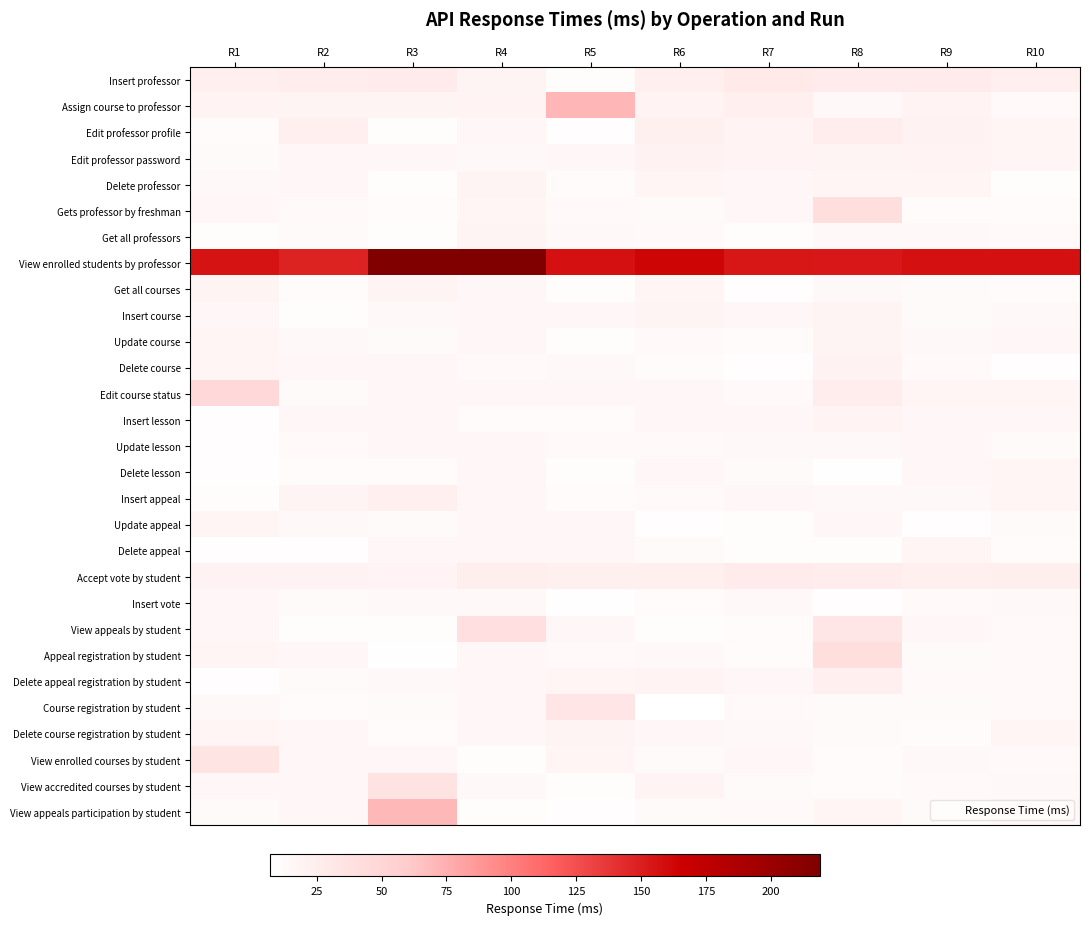

Reading left to right, list all the values displayed in this chart.

Insert professor: R1=24	R2=26	R3=28	R4=18	R5=10	R6=24	R7=30	R8=27	R9=28	R10=24
Assign course to professor: R1=19	R2=18	R3=18	R4=20	R5=71	R6=19	R7=23	R8=14	R9=19	R10=13
Edit professor profile: R1=11	R2=24	R3=10	R4=15	R5=9	R6=22	R7=19	R8=26	R9=21	R10=17
Edit professor password: R1=12	R2=15	R3=15	R4=14	R5=15	R6=21	R7=19	R8=18	R9=19	R10=17
Delete professor: R1=14	R2=15	R3=10	R4=18	R5=11	R6=17	R7=15	R8=17	R9=17	R10=10
Gets professor by freshman: R1=16	R2=13	R3=11	R4=17	R5=13	R6=12	R7=15	R8=41	R9=11	R10=11
Get all professors: R1=10	R2=12	R3=10	R4=18	R5=14	R6=13	R7=10	R8=14	R9=14	R10=13
View enrolled students by professor: R1=156	R2=148	R3=219	R4=219	R5=157	R6=163	R7=154	R8=153	R9=157	R10=157
Get all courses: R1=18	R2=11	R3=18	R4=16	R5=10	R6=17	R7=9	R8=14	R9=12	R10=11
Insert course: R1=16	R2=10	R3=14	R4=16	R5=15	R6=18	R7=16	R8=18	R9=12	R10=14
Update course: R1=17	R2=14	R3=12	R4=16	R5=10	R6=13	R7=11	R8=18	R9=14	R10=15
Delete course: R1=17	R2=16	R3=15	R4=13	R5=14	R6=11	R7=9	R8=21	R9=13	R10=9
Edit course status: R1=46	R2=12	R3=16	R4=16	R5=15	R6=16	R7=13	R8=26	R9=17	R10=17
Insert lesson: R1=9	R2=15	R3=15	R4=11	R5=11	R6=16	R7=15	R8=19	R9=15	R10=16
Update lesson: R1=9	R2=13	R3=16	R4=15	R5=13	R6=13	R7=14	R8=14	R9=15	R10=12
Delete lesson: R1=9	R2=11	R3=11	R4=15	R5=10	R6=15	R7=12	R8=8	R9=16	R10=17
Insert appeal: R1=10	R2=18	R3=23	R4=16	R5=11	R6=13	R7=15	R8=14	R9=14	R10=17
Update appeal: R1=17	R2=14	R3=12	R4=16	R5=16	R6=9	R7=10	R8=15	R9=9	R10=12
Delete appeal: R1=9	R2=9	R3=16	R4=16	R5=16	R6=12	R7=10	R8=10	R9=17	R10=11
Accept vote by student: R1=21	R2=21	R3=20	R4=25	R5=22	R6=24	R7=27	R8=26	R9=24	R10=25
Insert vote: R1=16	R2=12	R3=14	R4=14	R5=8	R6=11	R7=14	R8=9	R9=13	R10=14
View appeals by student: R1=15	R2=10	R3=10	R4=40	R5=15	R6=10	R7=11	R8=33	R9=16	R10=13
Appeal registration by student: R1=17	R2=15	R3=8	R4=15	R5=13	R6=14	R7=11	R8=41	R9=12	R10=13
Delete appeal registration by student: R1=9	R2=12	R3=14	R4=16	R5=17	R6=20	R7=15	R8=24	R9=13	R10=13
Course registration by student: R1=14	R2=11	R3=12	R4=16	R5=34	R6=7	R7=13	R8=12	R9=12	R10=13
Delete course registration by student: R1=17	R2=15	R3=11	R4=16	R5=18	R6=16	R7=14	R8=12	R9=11	R10=17
View enrolled courses by student: R1=35	R2=16	R3=15	R4=10	R5=17	R6=12	R7=16	R8=11	R9=14	R10=13
View accredited courses by student: R1=15	R2=16	R3=36	R4=14	R5=10	R6=19	R7=12	R8=11	R9=13	R10=14
View appeals participation by student: R1=12	R2=15	R3=70	R4=10	R5=9	R6=12	R7=13	R8=17	R9=12	R10=16